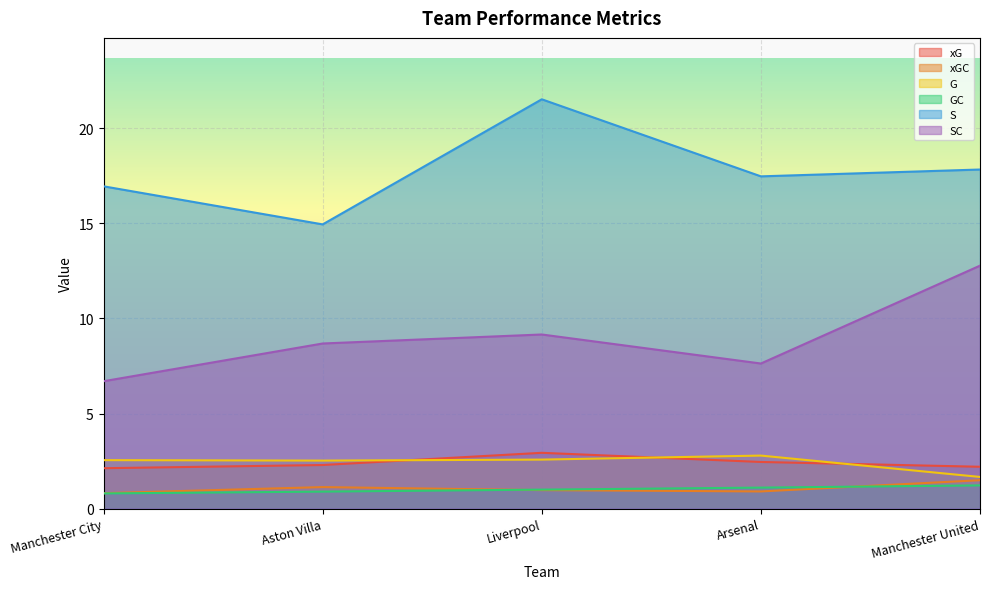

Which series has the largest total across all categories?

S